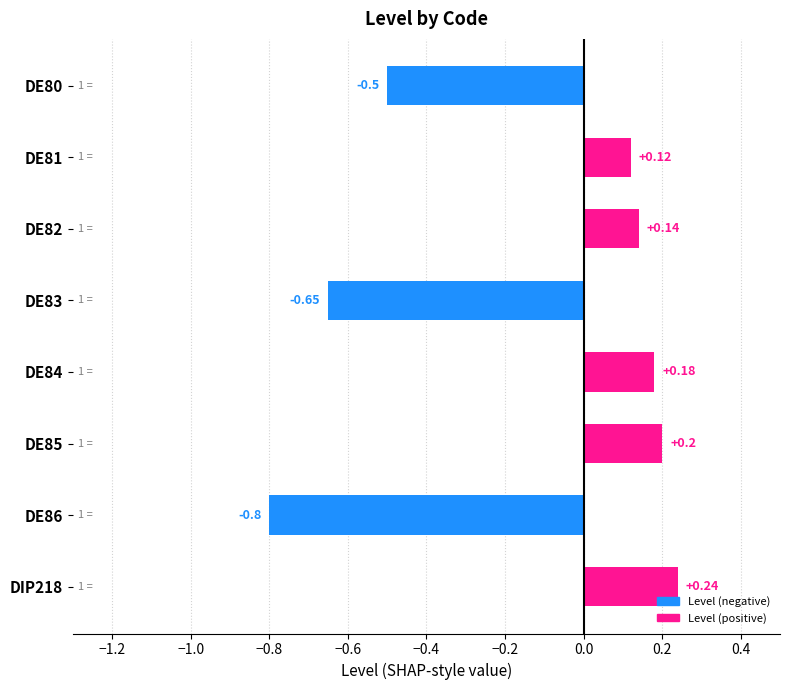

List the labels in order of value, largest first.

DIP218, DE85, DE84, DE82, DE81, DE80, DE83, DE86